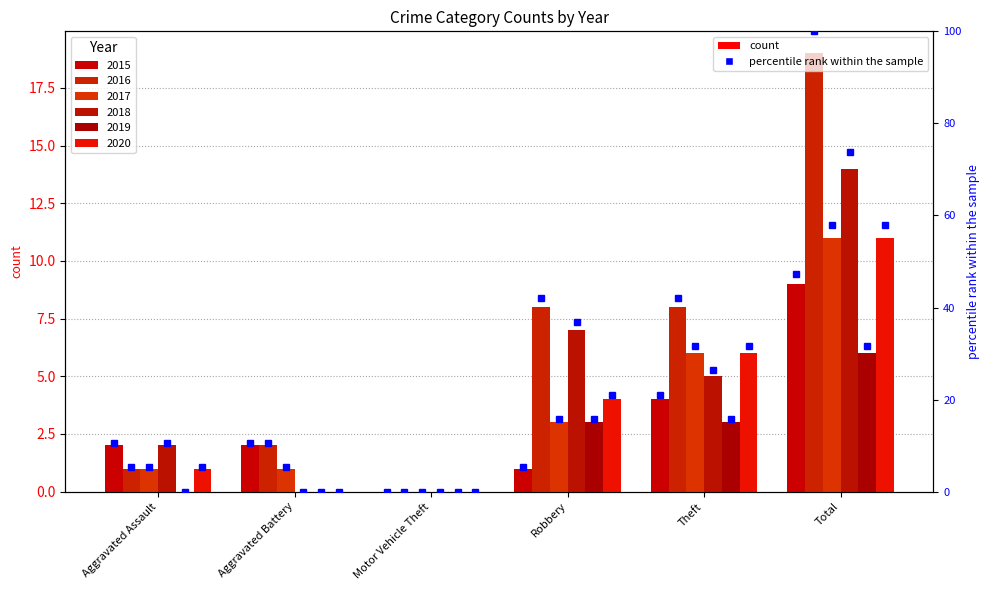

At how many categories does at least one series exceed 14?

1